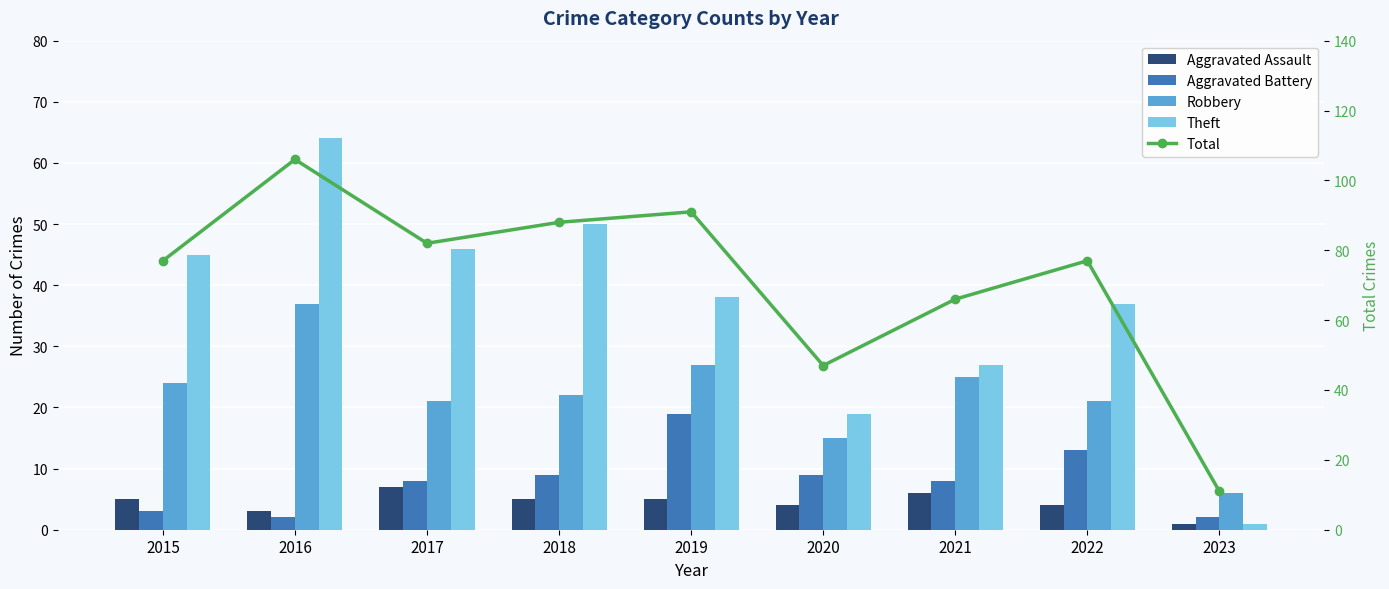

At 2018, list the series in order from largest to smallest.

Total, Theft, Robbery, Aggravated Battery, Aggravated Assault